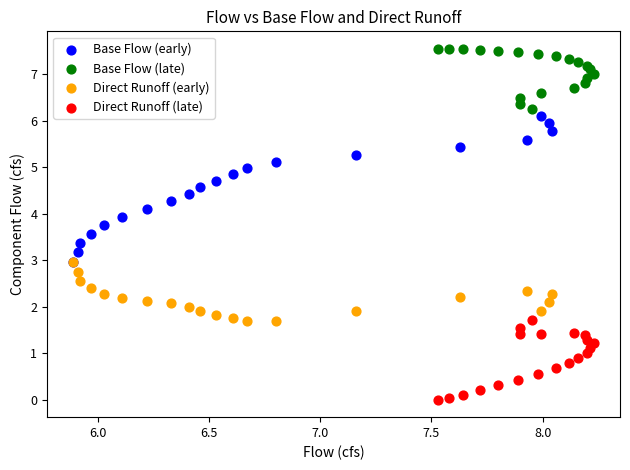

Which series contains the highest Y value?

Base Flow (late)